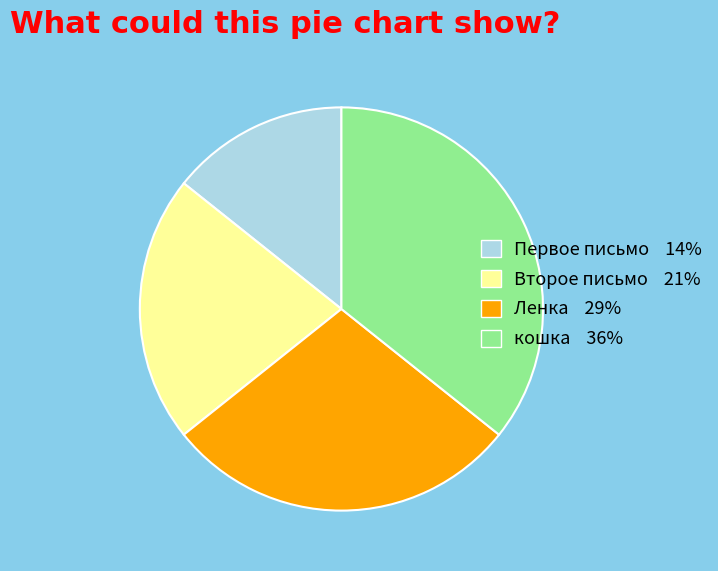

What is the smallest slice in the pie chart?

Первое письмо